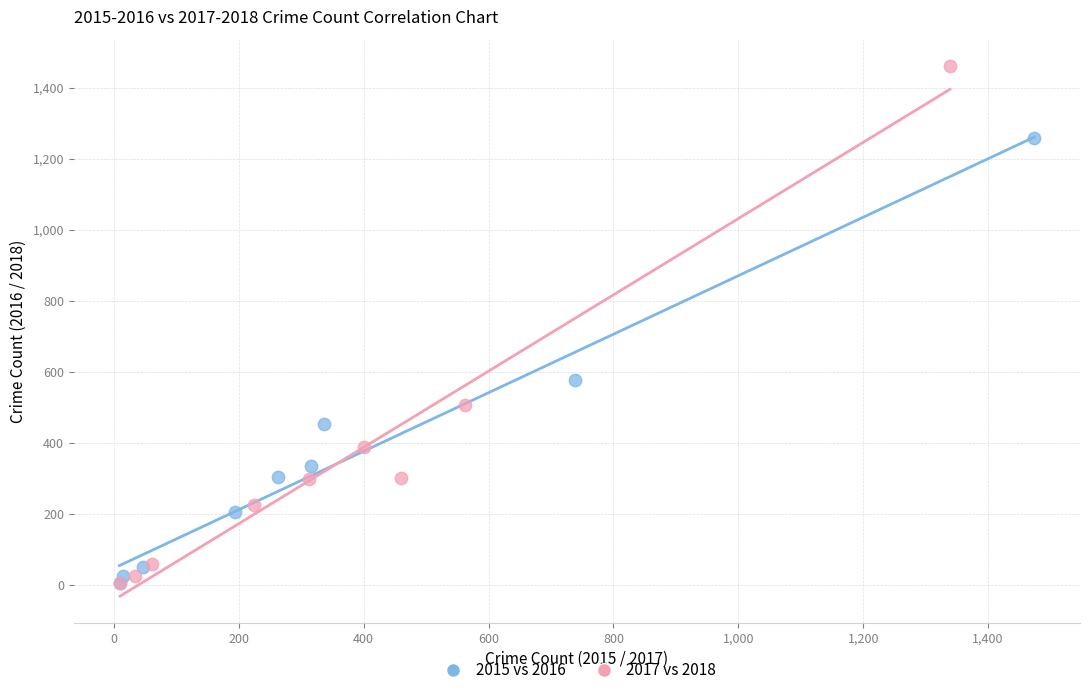

Which series has the largest Y range (max minus min)?

2017 vs 2018